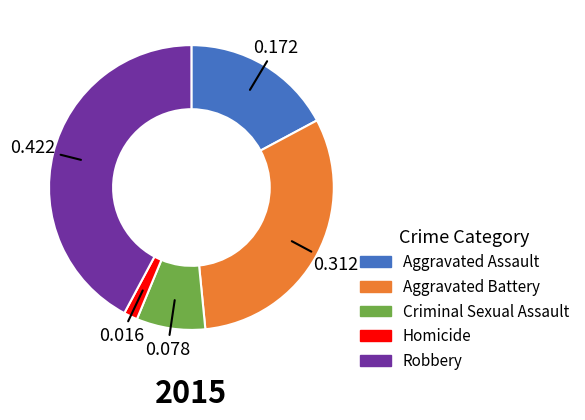

Is there a majority slice in this chart?

No